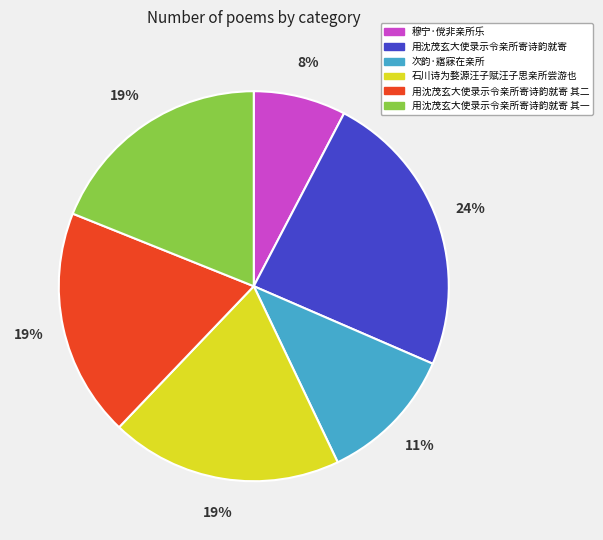

Do 石川诗为婺源汪子赋汪子思亲所尝游也 and 用沈茂玄大使录示令亲所寄诗韵就寄 其二 together represent more than half of the pie?

No